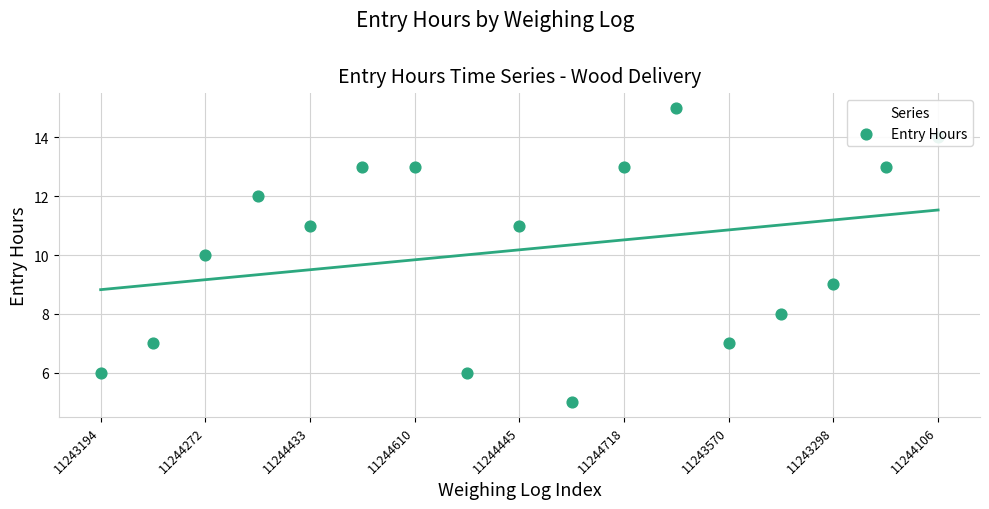

Approximately how many times larger is the value at 11243298 compared to 11244718?

0.7